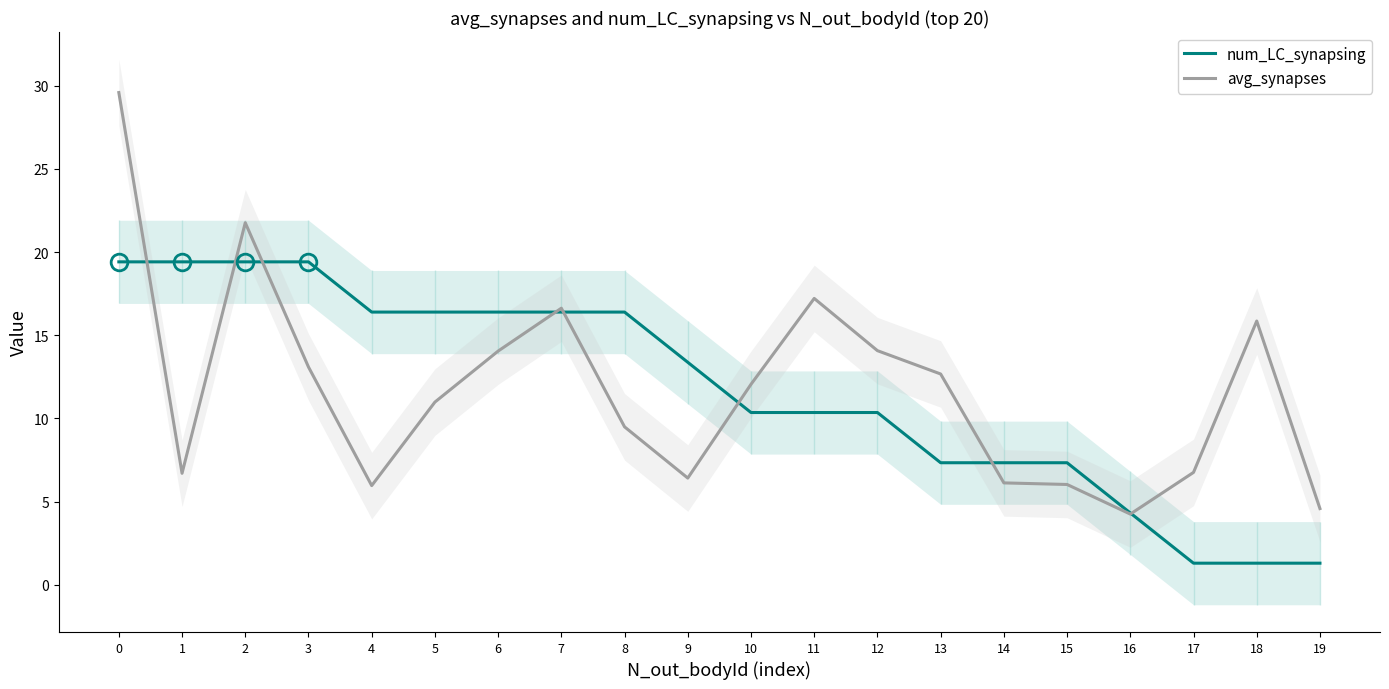

How many lines are shown in the chart?

2